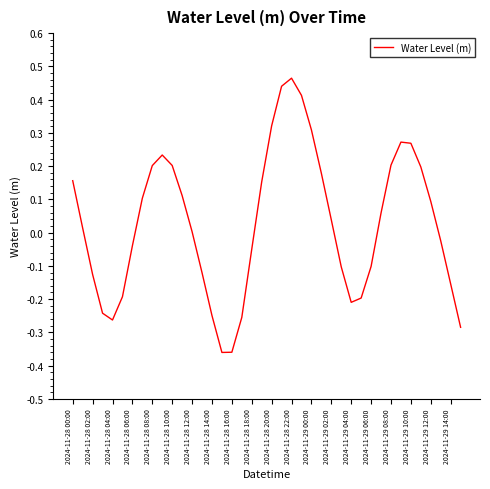

What is the greatest value displayed?

0.5